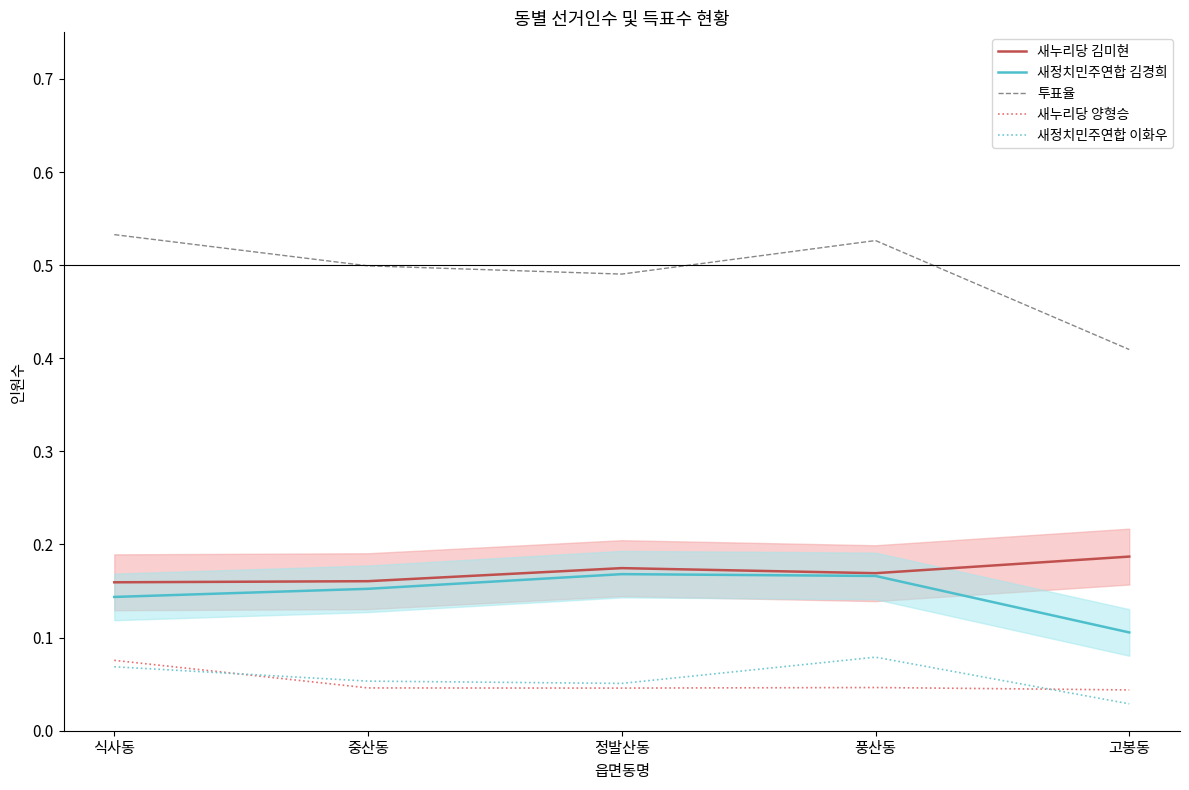

True or false: 새정치민주연합 이화우 and 새누리당 김미현 intersect in this chart.

False